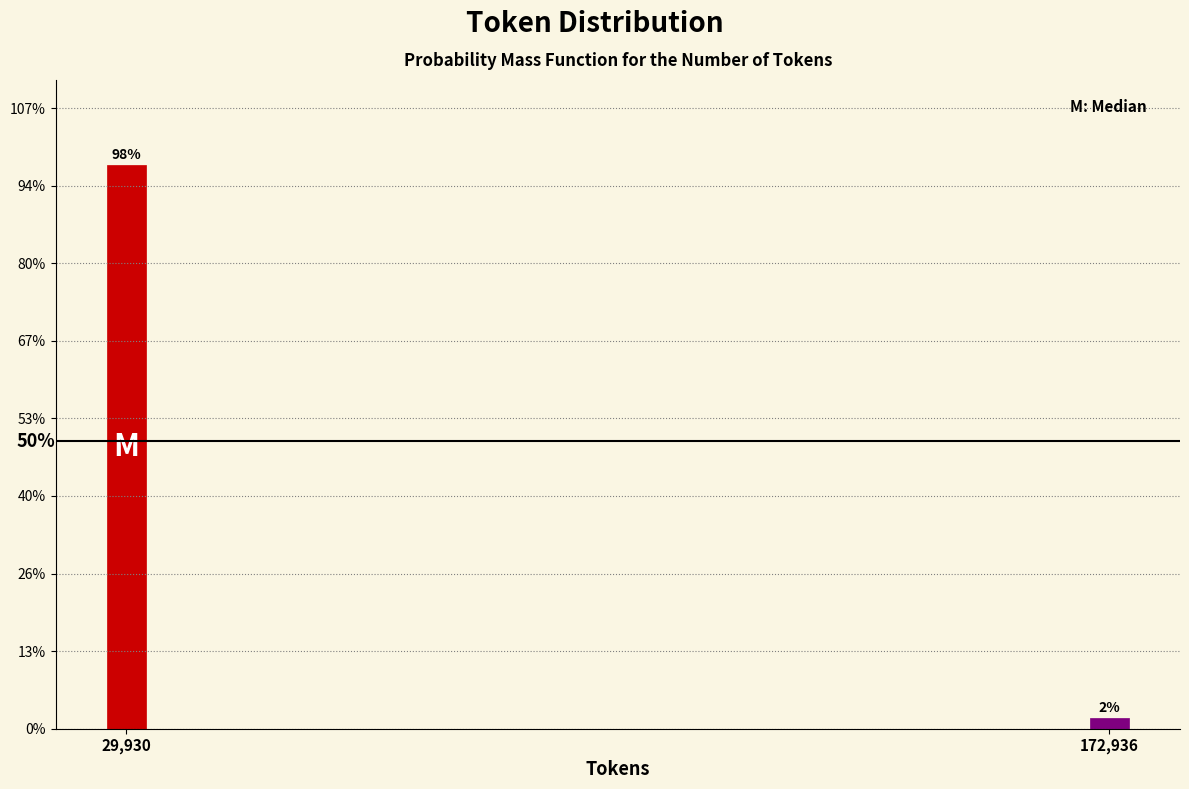

Are the bars horizontal?

No